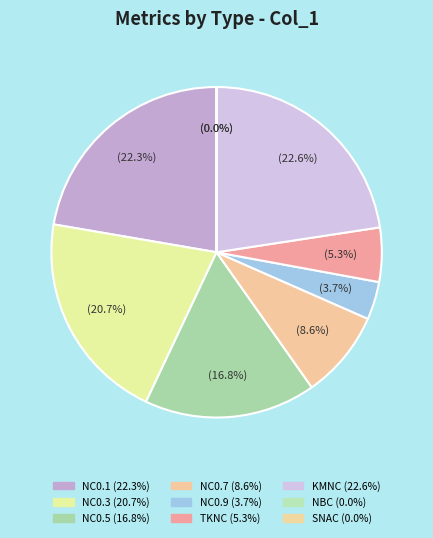

To the nearest percent, what is the difference between the largest and smallest slice percentages?

23%